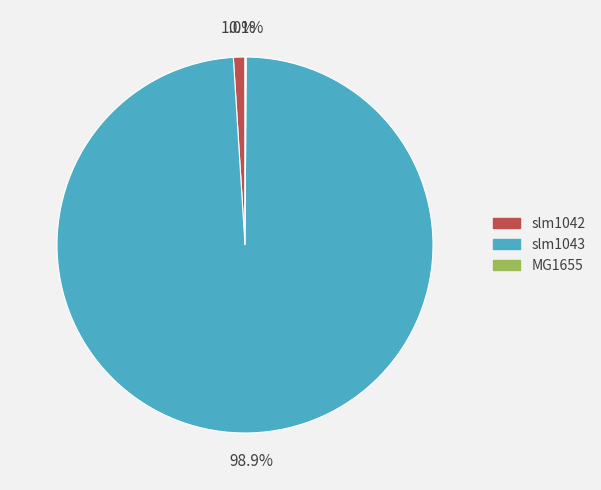

Which category has the biggest portion of the pie?

slm1043